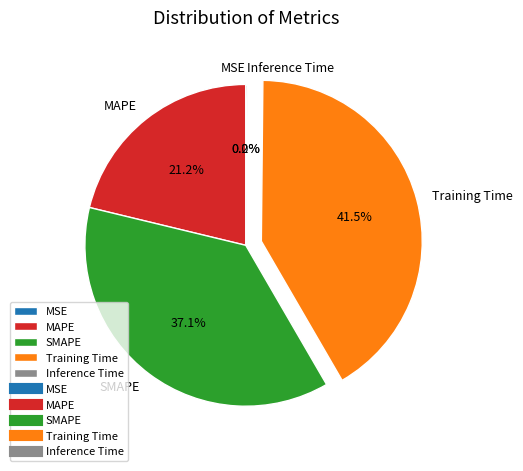

Is there a majority slice in this chart?

No